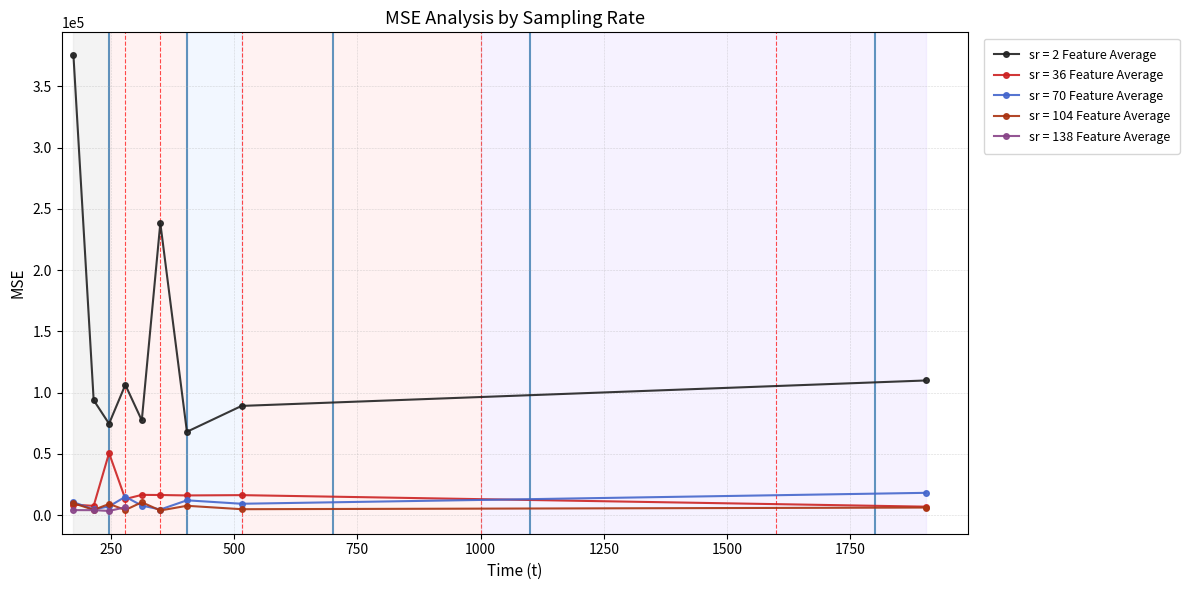

True or false: sr = 2 Feature Average has more than 1 points higher than both neighbors.

True